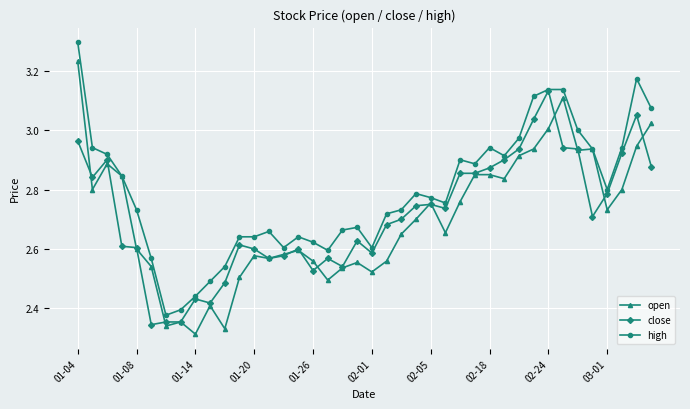

True or false: high has more than 0 points higher than both neighbors.

True